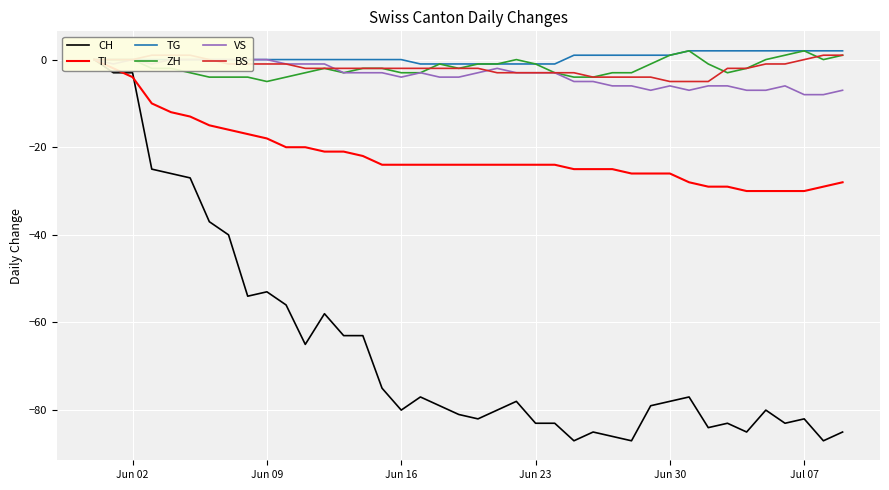

Reading left to right, list all the values displayed in this chart.

CH: 0	-3	-3	-25	-26	-27	-37	-40	-54	-53	-56	-65	-58	-63	-63	-75	-80	-77	-79	-81	-82	-80	-78	-83	-83	-87	-85	-86	-87	-79	-78	-77	-84	-83	-85	-80	-83	-82	-87	-85
TI: 0	-2	-4	-10	-12	-13	-15	-16	-17	-18	-20	-20	-21	-21	-22	-24	-24	-24	-24	-24	-24	-24	-24	-24	-24	-25	-25	-25	-26	-26	-26	-28	-29	-29	-30	-30	-30	-30	-29	-28
TG: 0	0	0	0	0	0	0	0	0	0	0	0	0	0	0	0	0	-1	-1	-1	-1	-1	-1	-1	-1	1	1	1	1	1	1	2	2	2	2	2	2	2	2	2
ZH: 0	0	0	-2	-2	-3	-4	-4	-4	-5	-4	-3	-2	-3	-2	-2	-3	-3	-1	-2	-1	-1	0	-1	-3	-4	-4	-3	-3	-1	1	2	-1	-3	-2	0	1	2	0	1
VS: 0	-1	0	-1	0	0	0	0	0	0	-1	-1	-1	-3	-3	-3	-4	-3	-4	-4	-3	-2	-3	-3	-3	-5	-5	-6	-6	-7	-6	-7	-6	-6	-7	-7	-6	-8	-8	-7
BS: 0	0	0	1	1	1	0	-1	-1	-1	-1	-2	-2	-2	-2	-2	-2	-2	-2	-2	-2	-3	-3	-3	-3	-3	-4	-4	-4	-4	-5	-5	-5	-2	-2	-1	-1	0	1	1